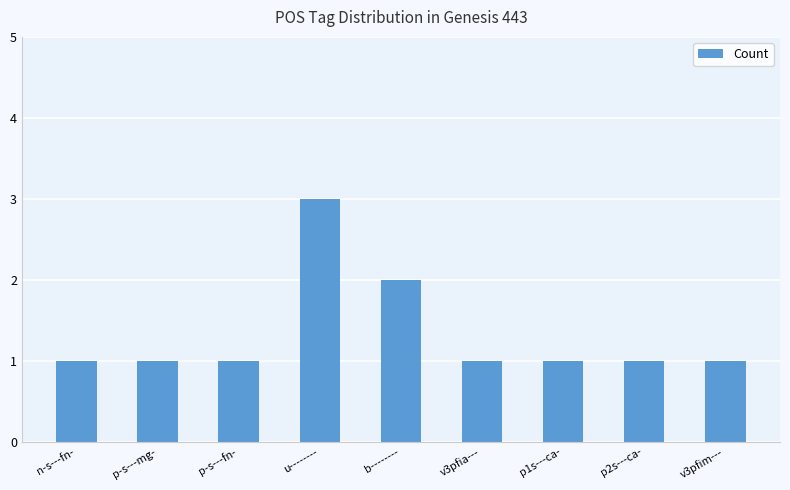

The value at p-s---fn- is 0. True or false?

False